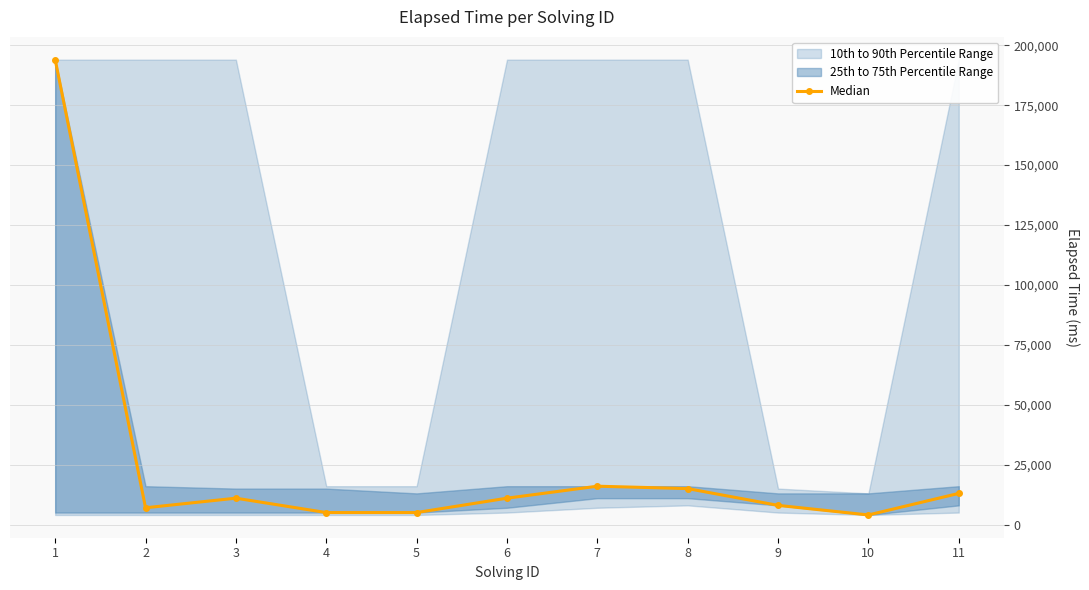

At which category does the chart reach its minimum across all series?

10